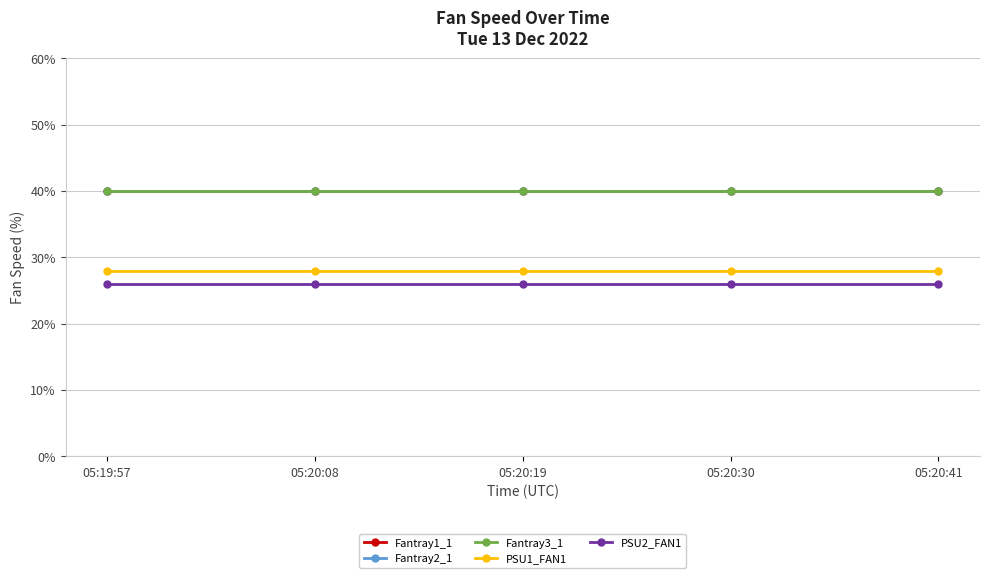

List the series in order of their peak value, lowest first.

PSU2_FAN1, PSU1_FAN1, Fantray1_1, Fantray2_1, Fantray3_1